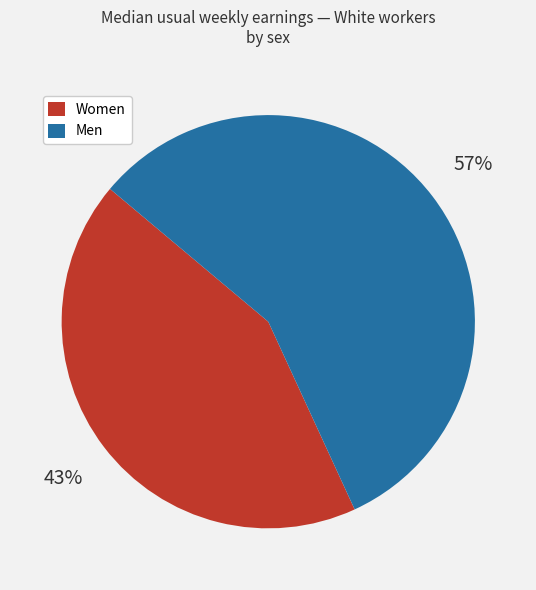

Does Men represent more than half of the total?

Yes